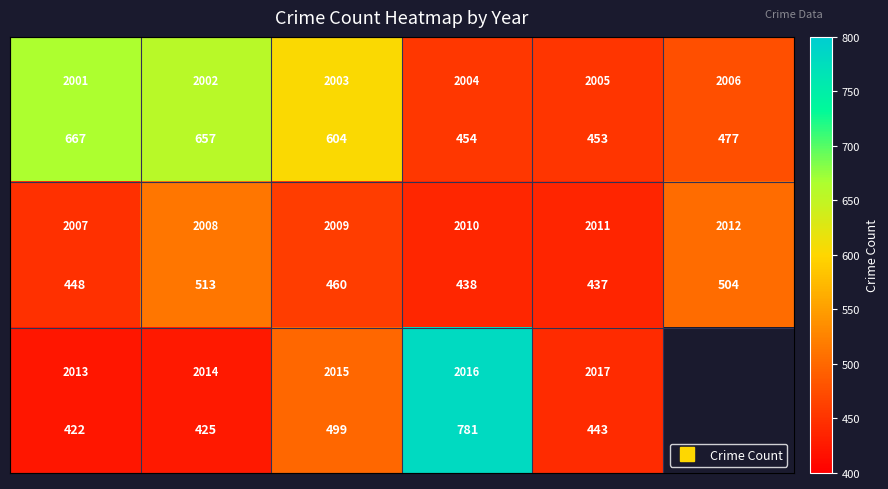

At how many categories does at least one series exceed 574?

4